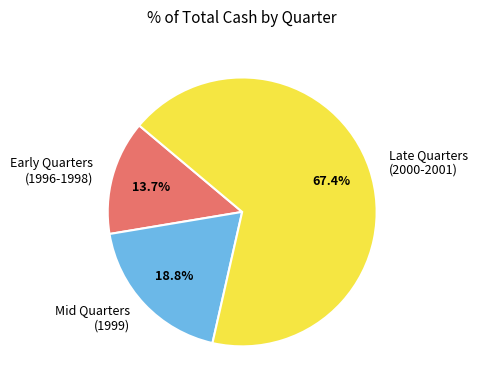

Count the number of slices in the pie.

3